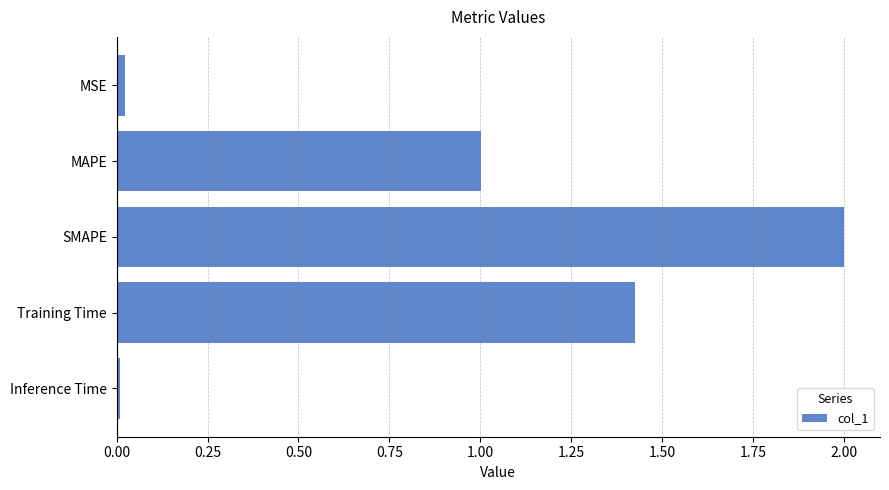

What is the label of the 4th bar from the top?

Training Time